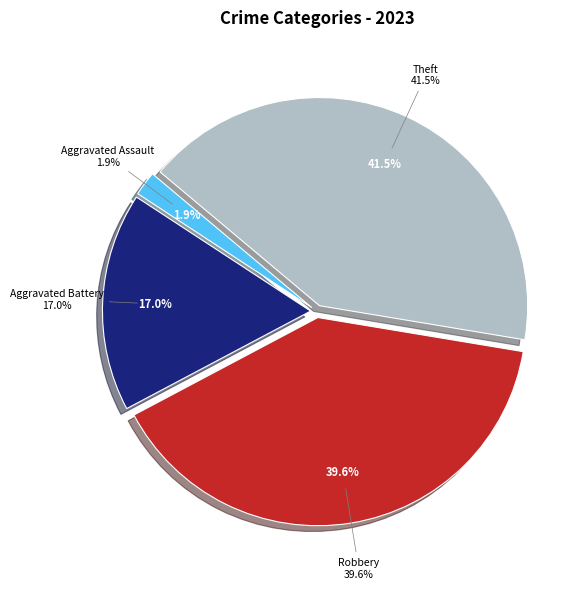

What is the total percentage of Aggravated Battery and Arson?

17.0%